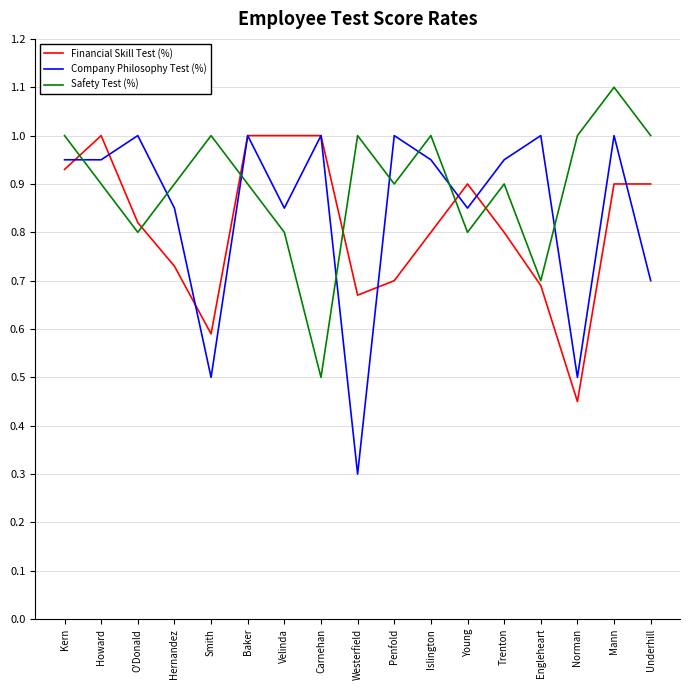

Does the chart display data point markers on the line(s)?

No